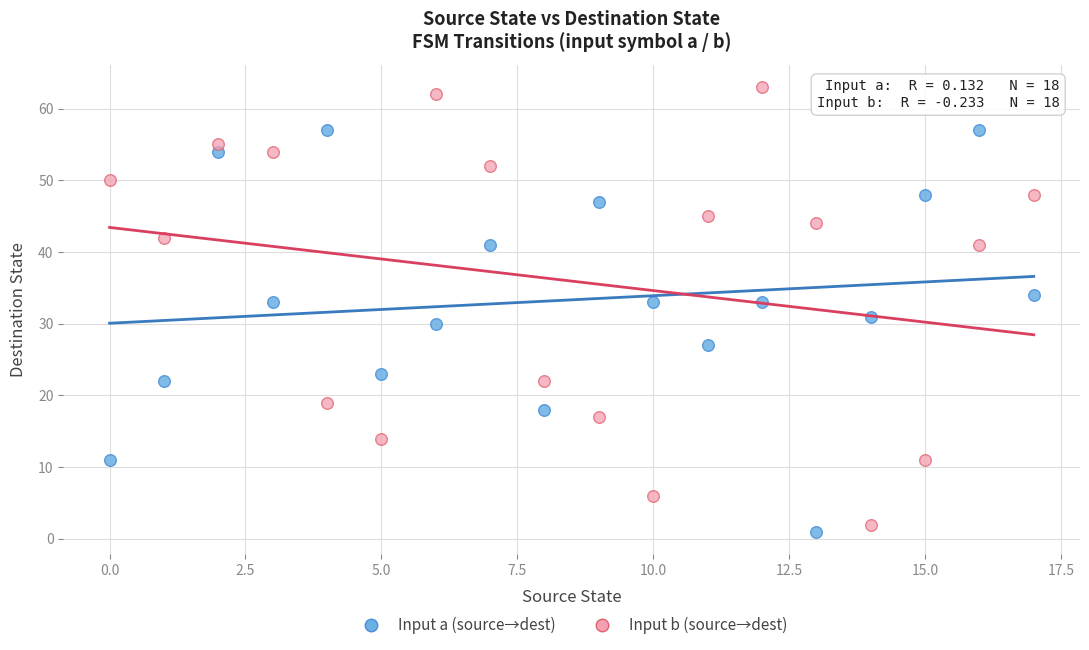

In the Input a (source→dest) series, what Y value is closest to 29?

30